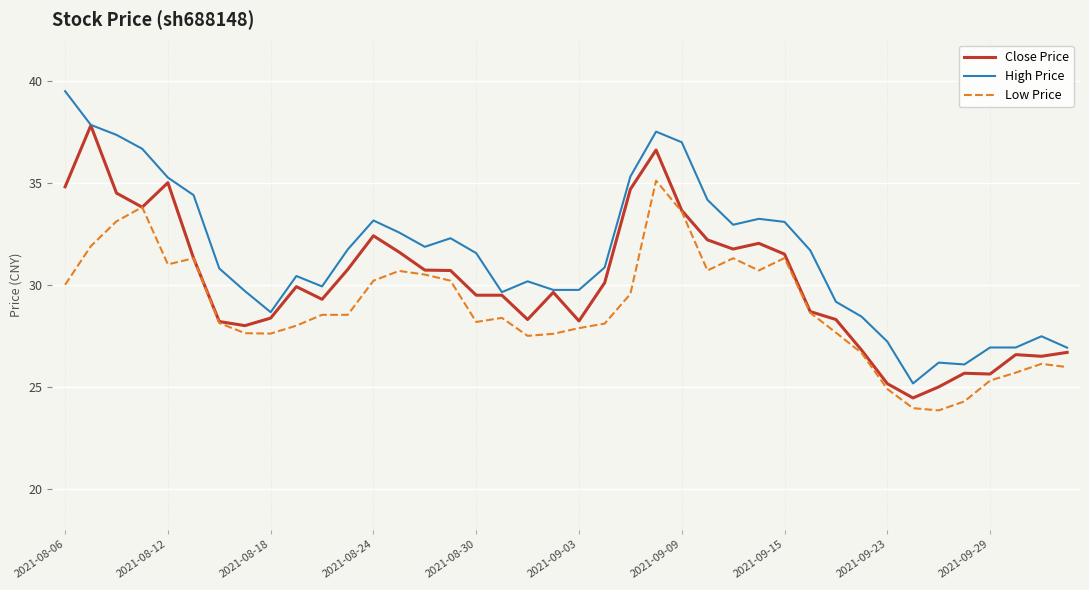

How many series are shown in this chart?

3